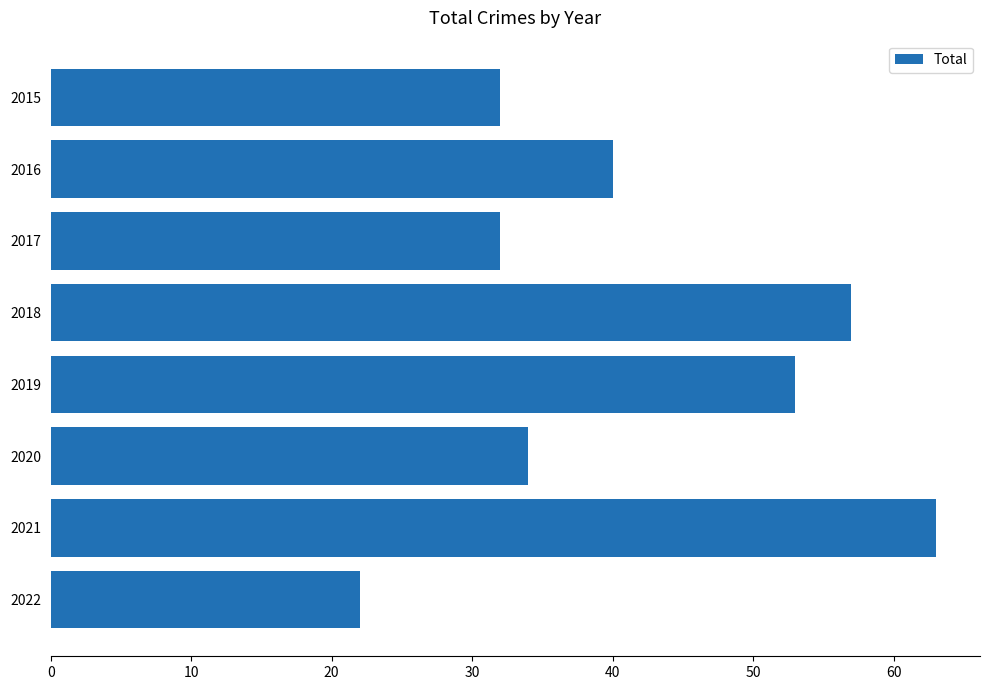

The chart shows a value of 63 at 2021. True or false?

True